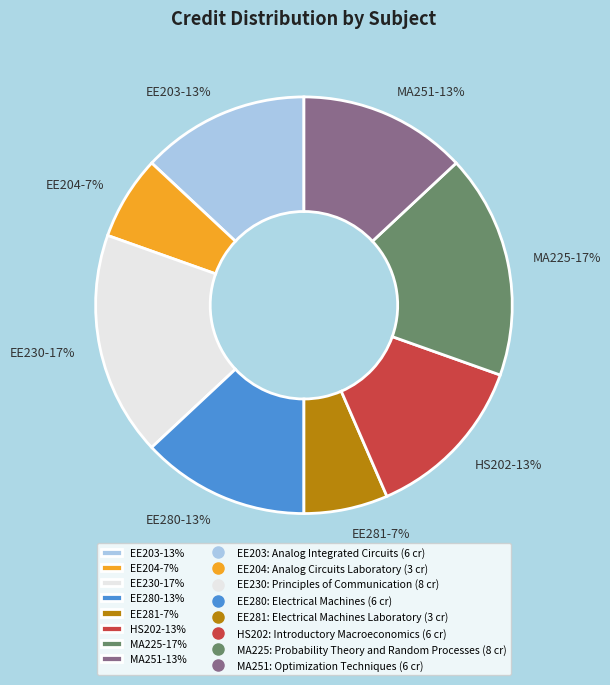

Is the sum of MA251-13% and EE204-7% greater than half?

No